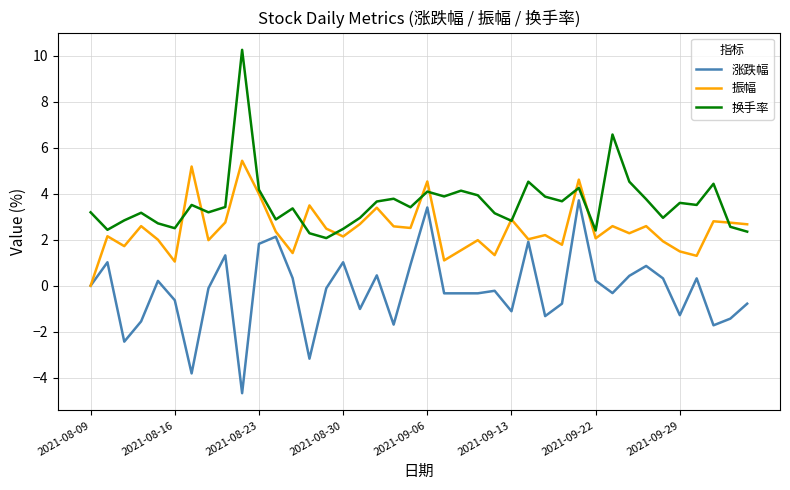

What are all the series names shown in the legend?

涨跌幅, 振幅, 换手率